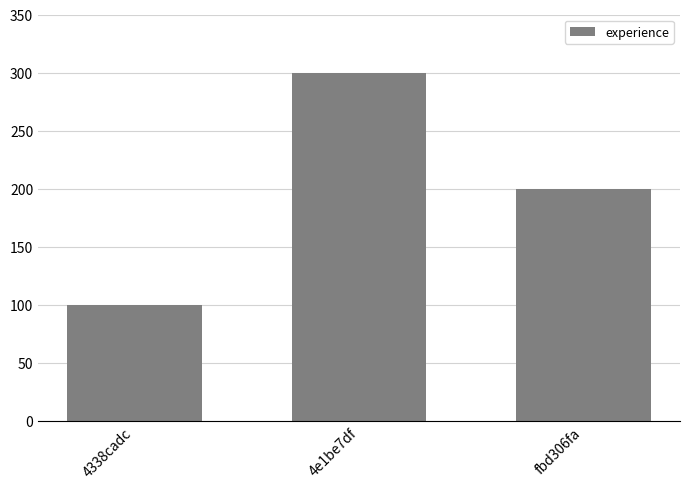

The chart shows a value of 300 at 4e1be7df. True or false?

True